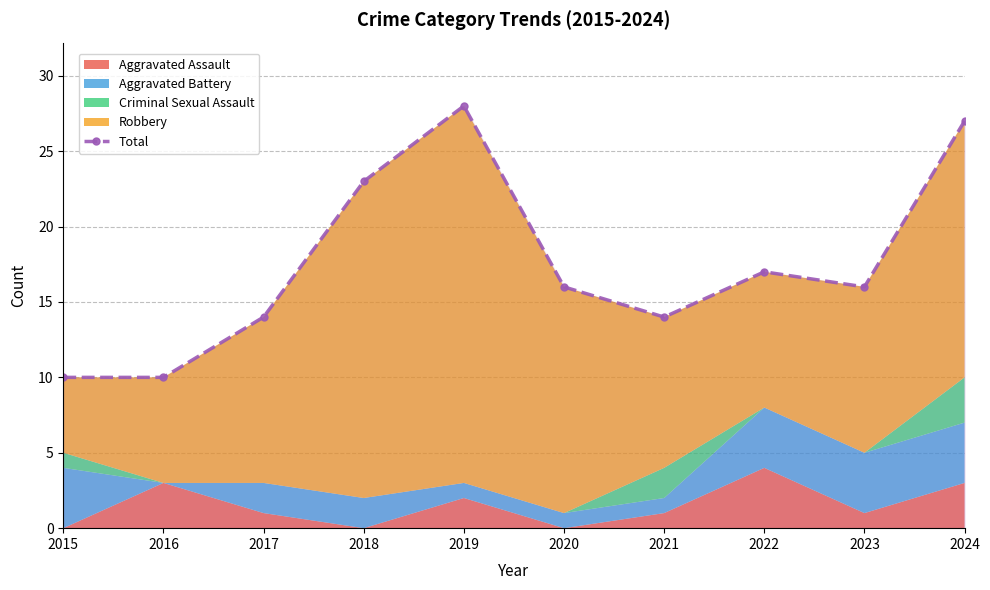

Count the values in the range 14 to 23.

6